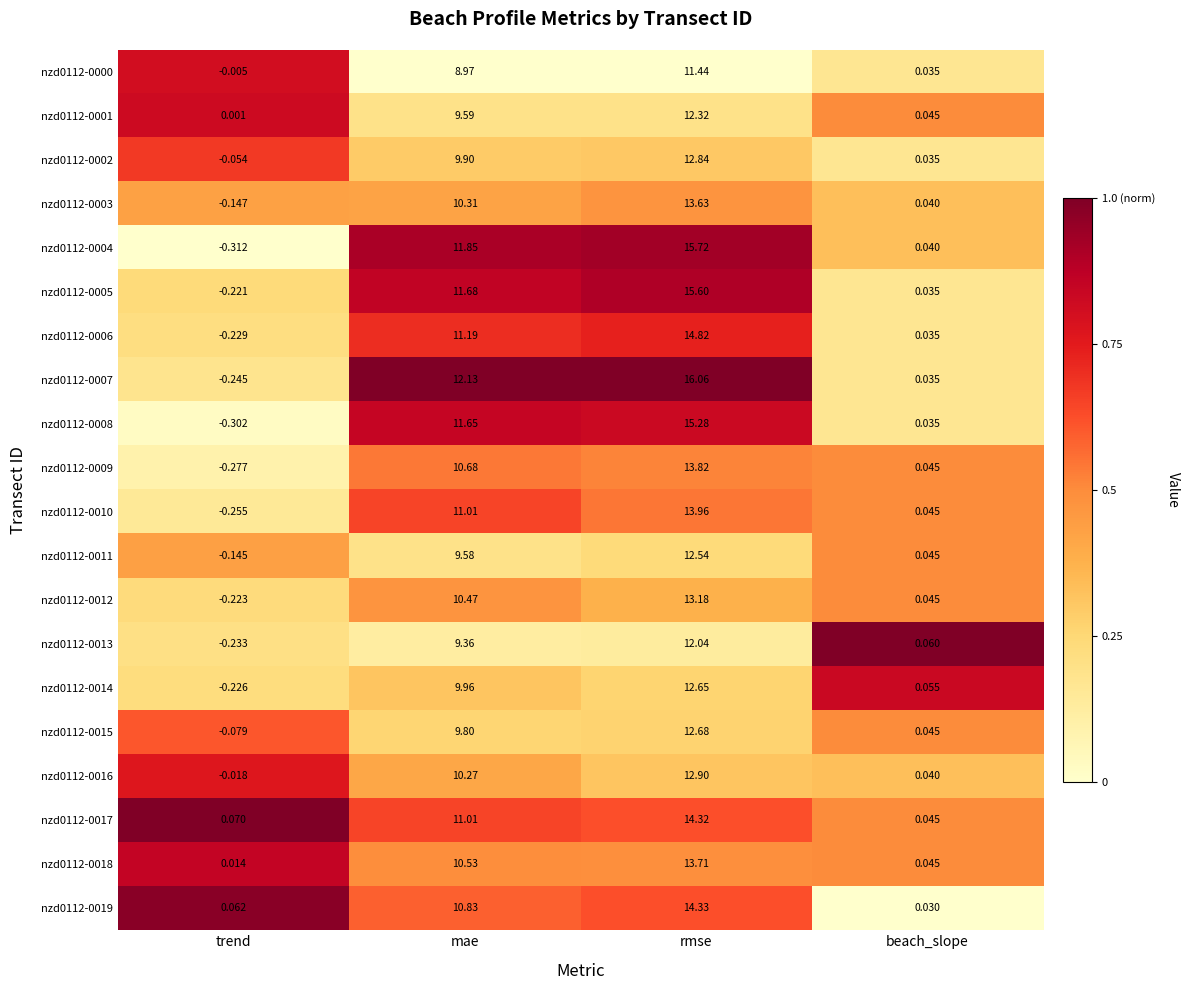

Which series changed the most between trend and beach_slope?

nzd0112-0004